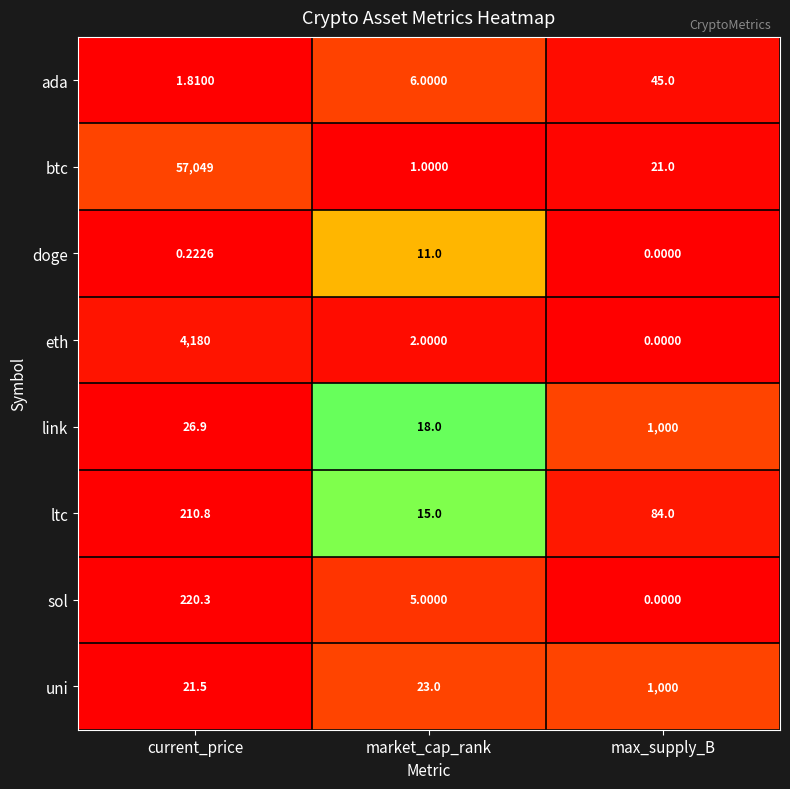

Which category has the lowest value across all series?

max_supply_B